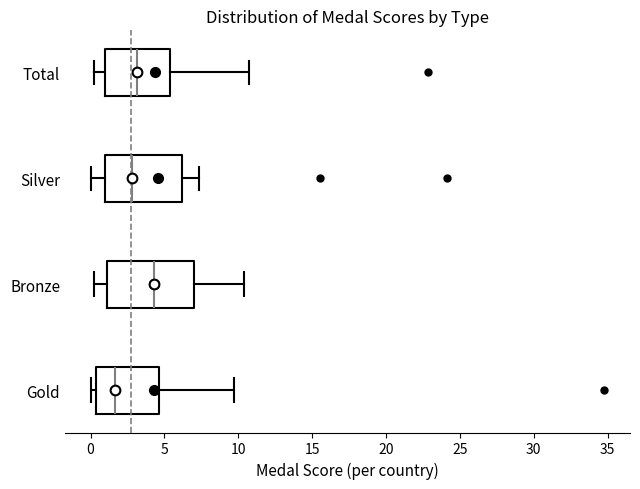

Comparing the boxes themselves (not the whiskers), which one is the widest?

Bronze